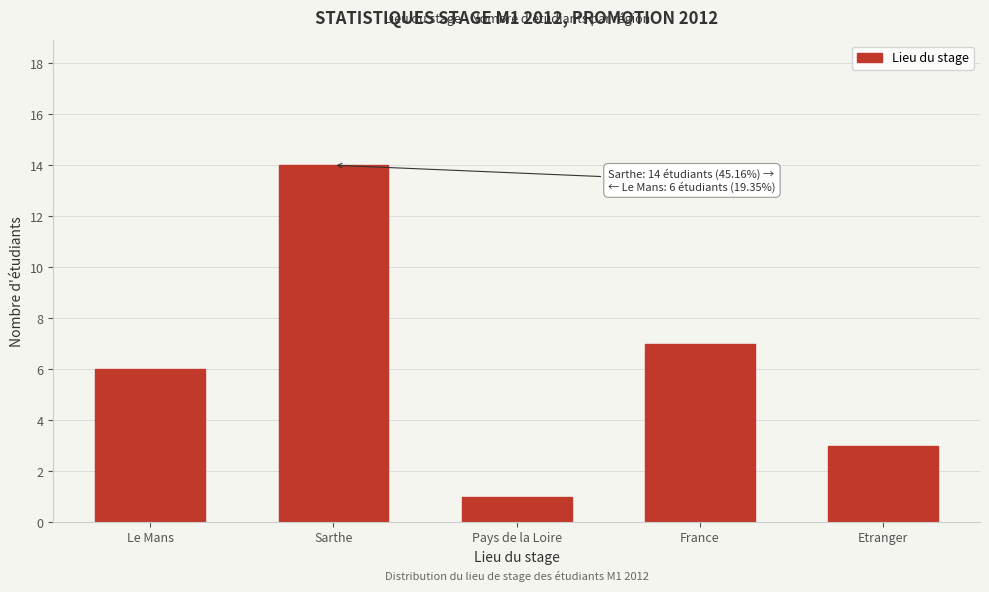

Reading left to right, what are all the values shown in this chart?

6	14	1	7	3